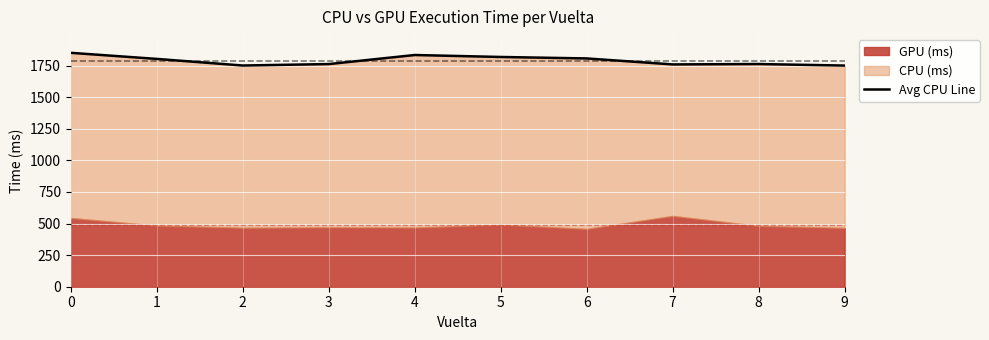

What is the difference between the maximum and minimum values?

100.8